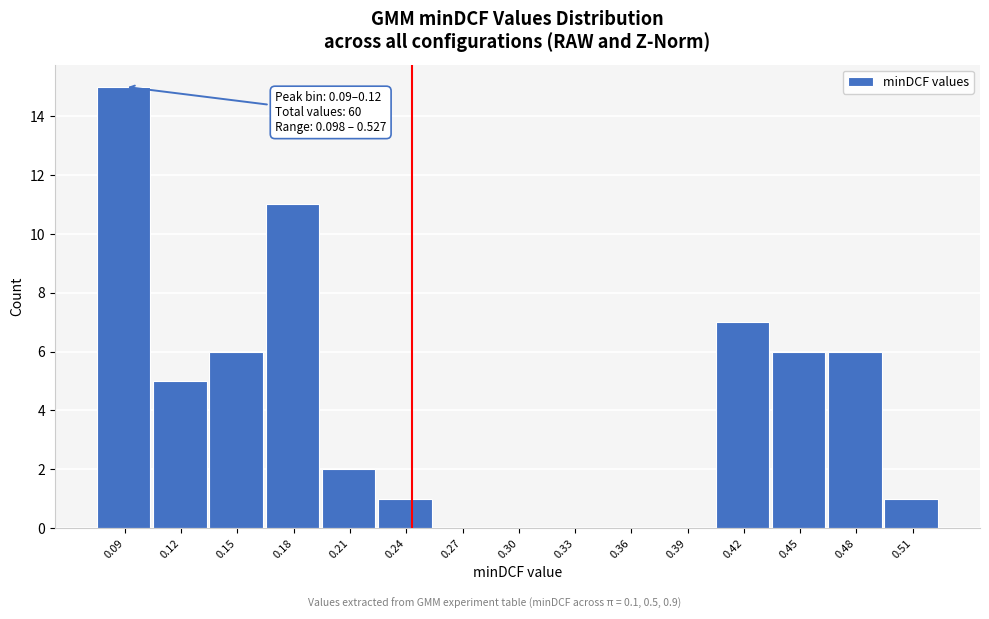

Reading right to left, transcribe all the data shown in this chart.

0.51=1	0.48=6	0.45=6	0.42=7	0.39=0	0.36=0	0.33=0	0.30=0	0.27=0	0.24=1	0.21=2	0.18=11	0.15=6	0.12=5	0.09=15